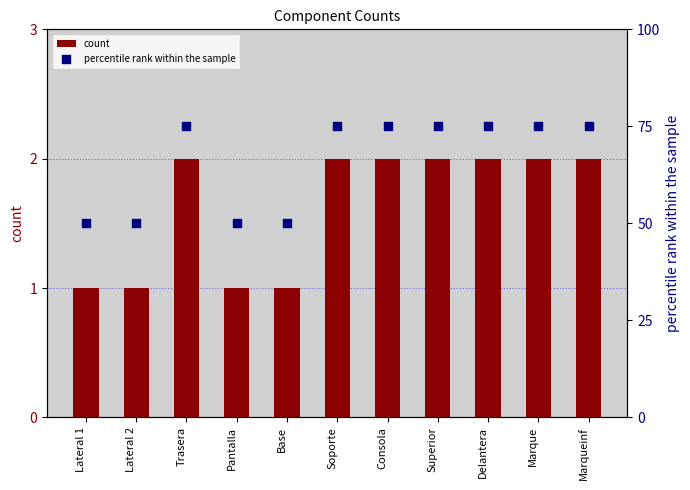

Is the value of percentile rank within the sample at Pantalla greater than the value of count at Consola?

Yes